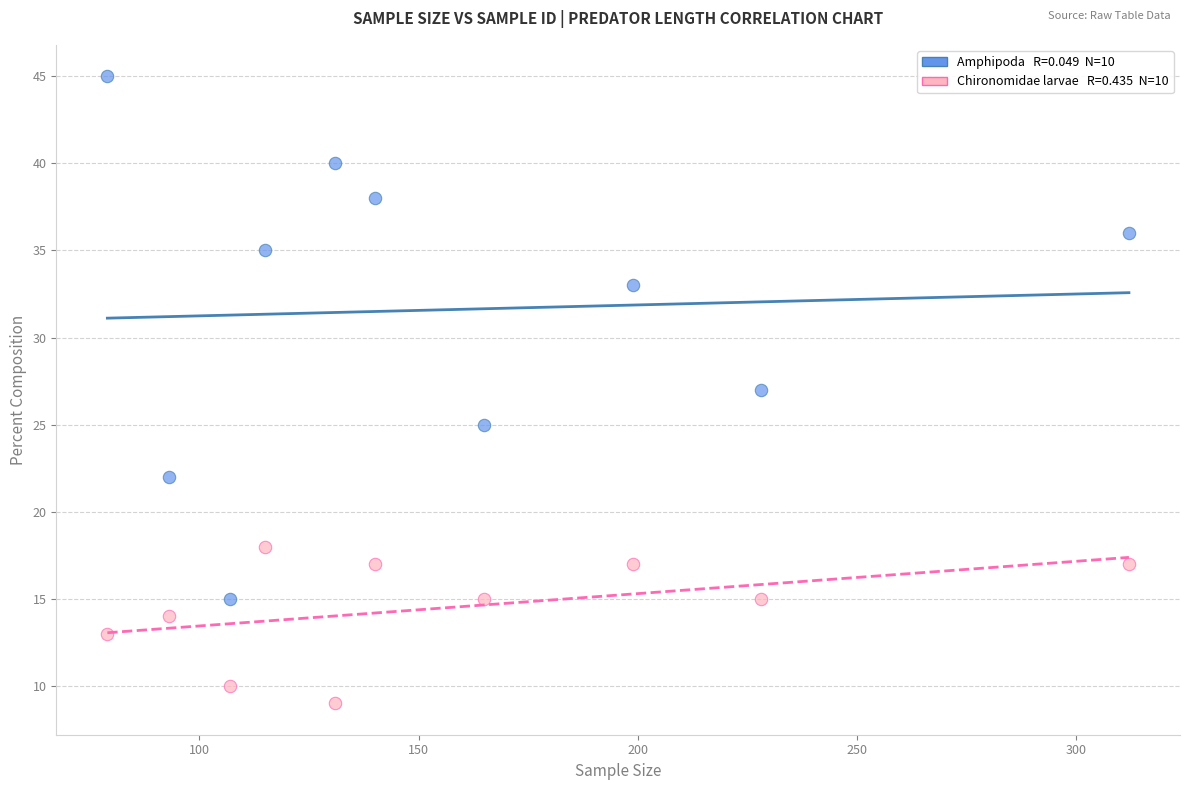

Across all data points, what is the range of X values (max minus min)?

233